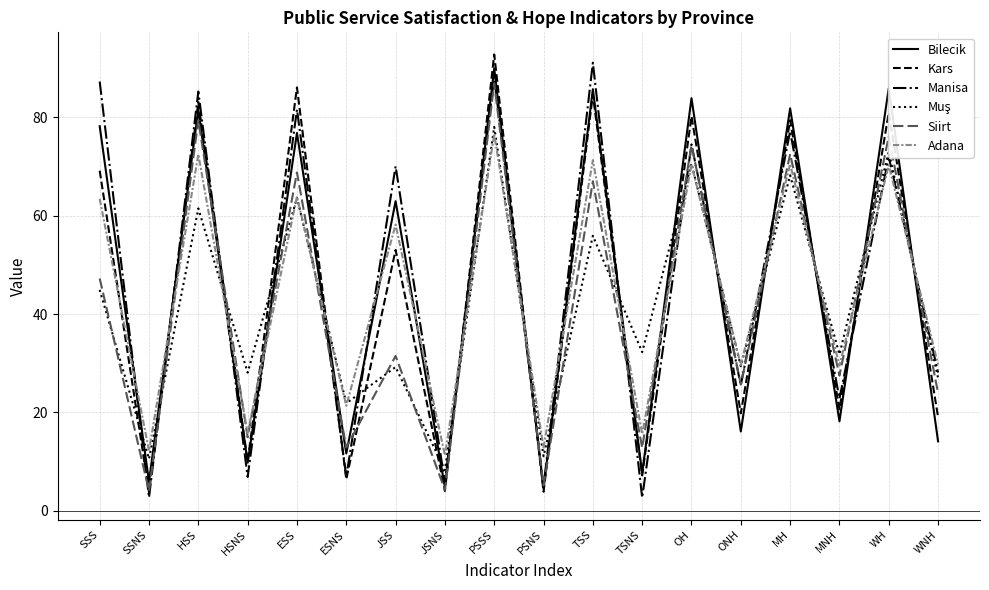

How many values in the Bilecik series exceed 62?

9